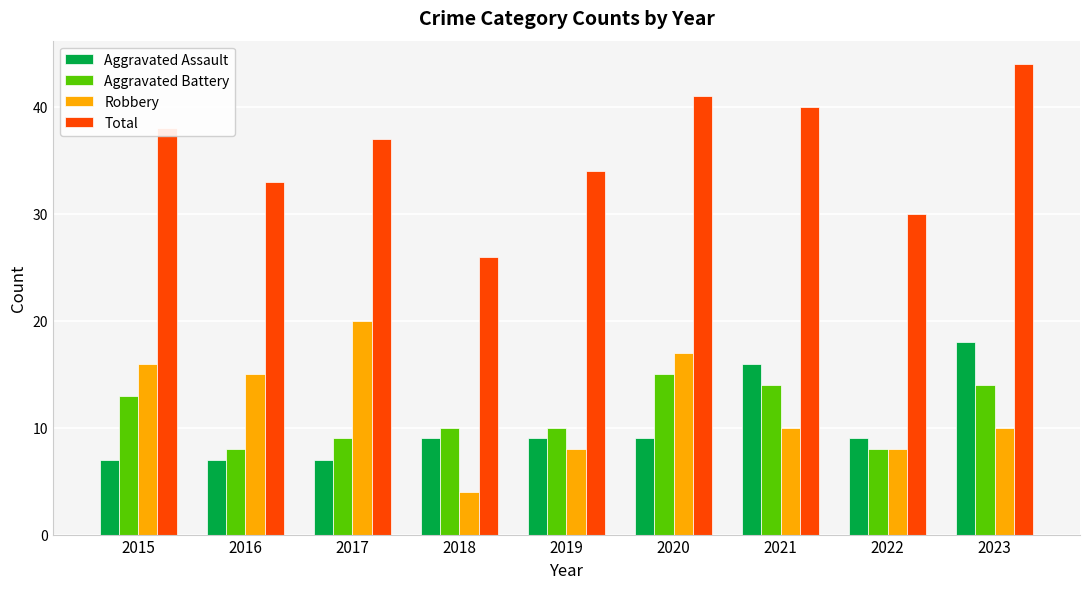

Where is Total nearest to the value 35?

2019